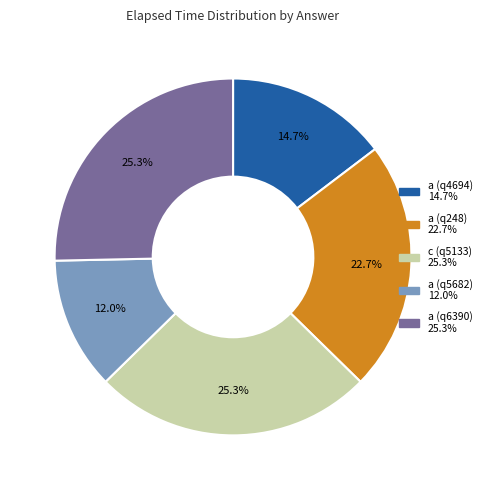

Count the number of slices in the pie.

5